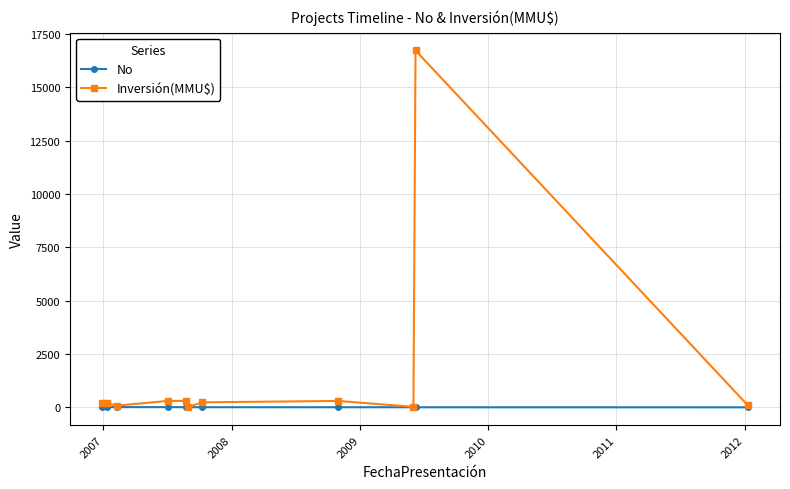

Which series has the largest total across all categories?

Inversión(MMU$)